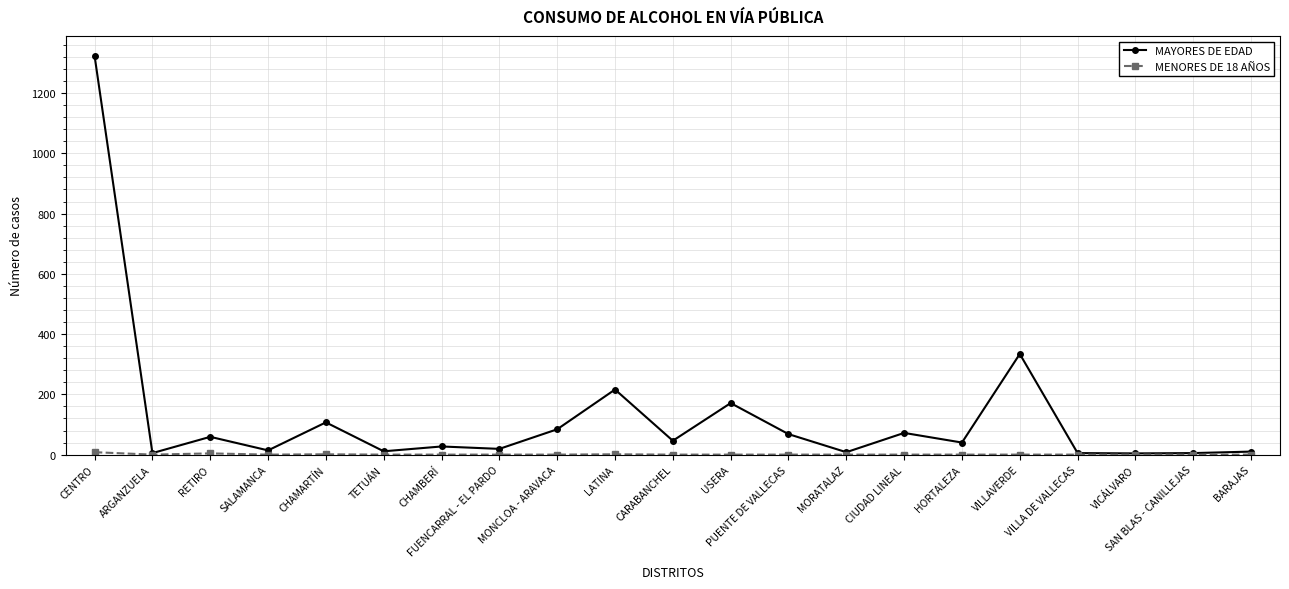

What is the greatest value displayed?

1323